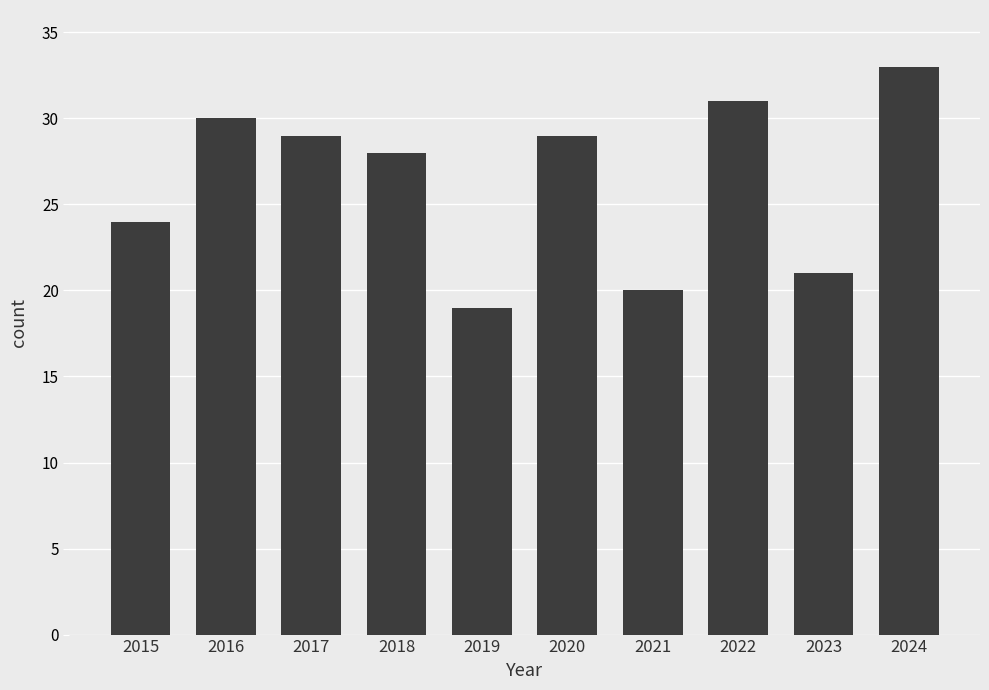

What is the difference between the maximum and minimum values?

14